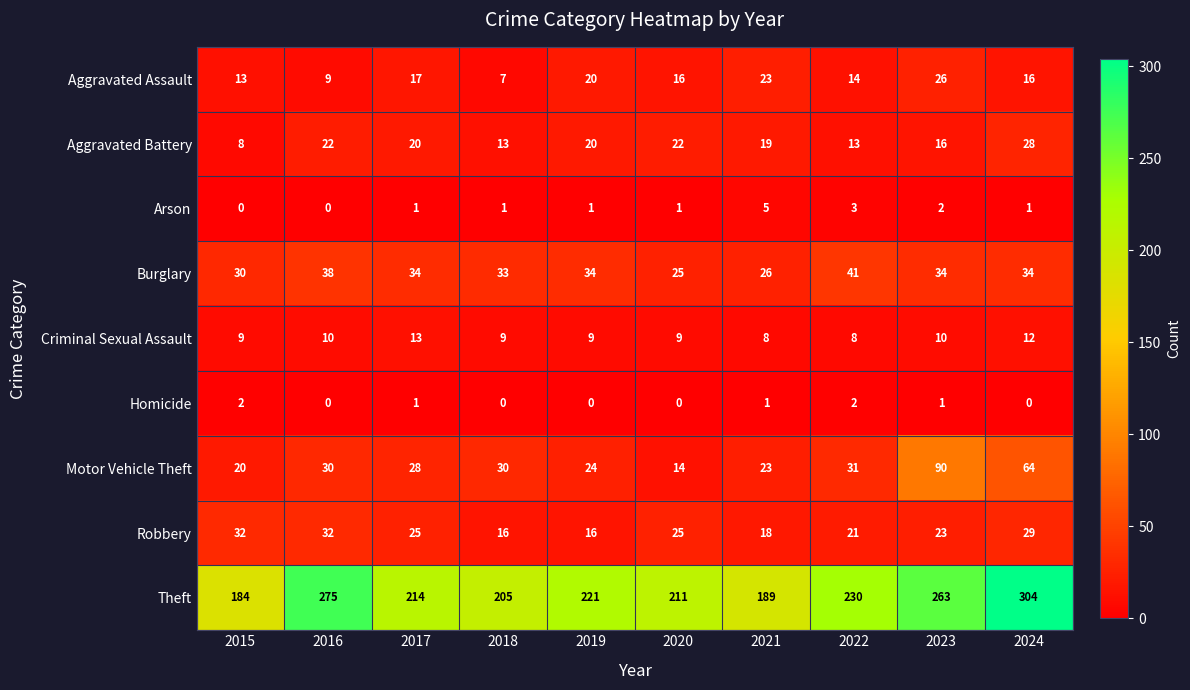

At which category is the sum across all series the highest?

2024